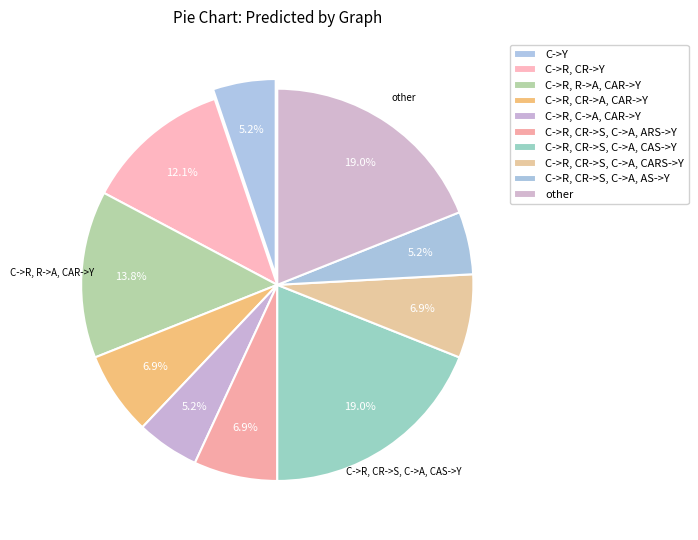

How many slices are in this pie chart?

10